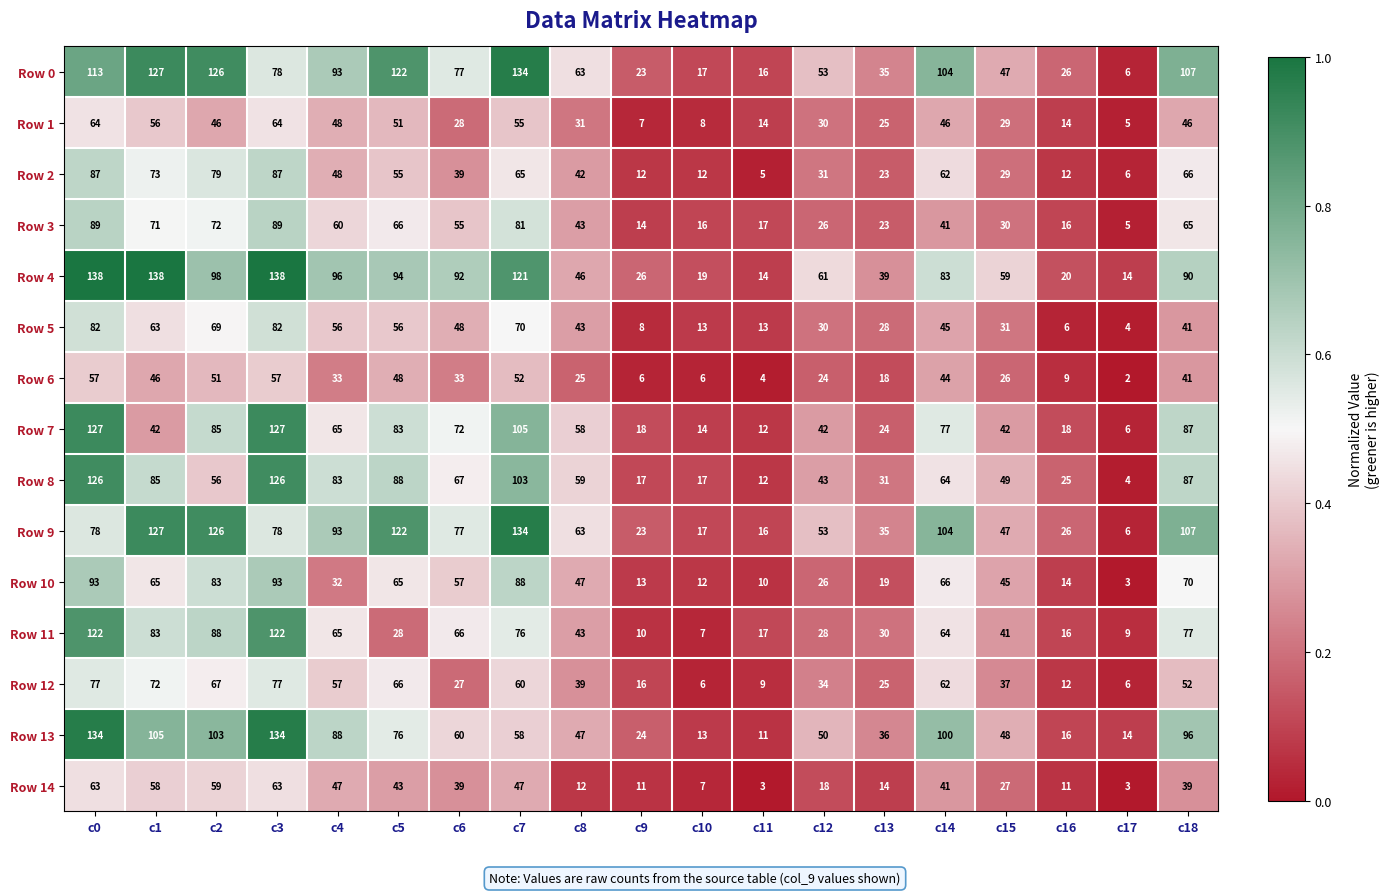

What is the difference between the maximum and minimum values in the Row 14 series?

60